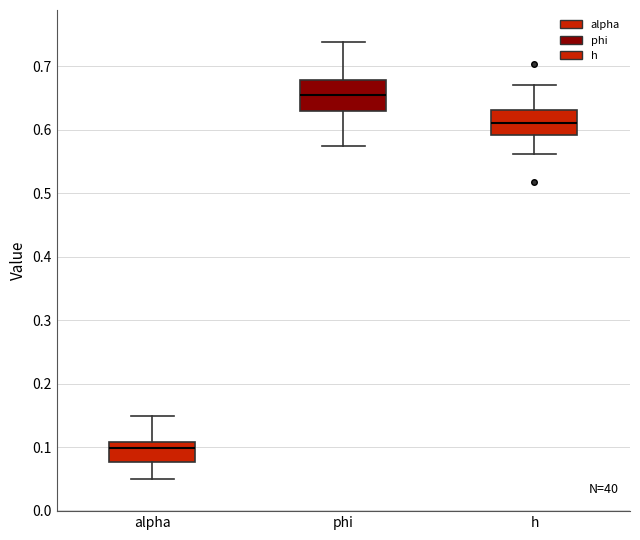

Reading left to right, transcribe this box plot: for each box, give where its median line is, the range the box spans, and where its two whiskers end, as read against the y-axis. The values are not printed on the chart, so give them approximately, as read against the axis.

alpha: median 0.10, box 0.08 to 0.11, whiskers 0.05 to 0.15
phi: median 0.66, box 0.63 to 0.68, whiskers 0.57 to 0.74
h: median 0.61, box 0.59 to 0.63, whiskers 0.56 to 0.67